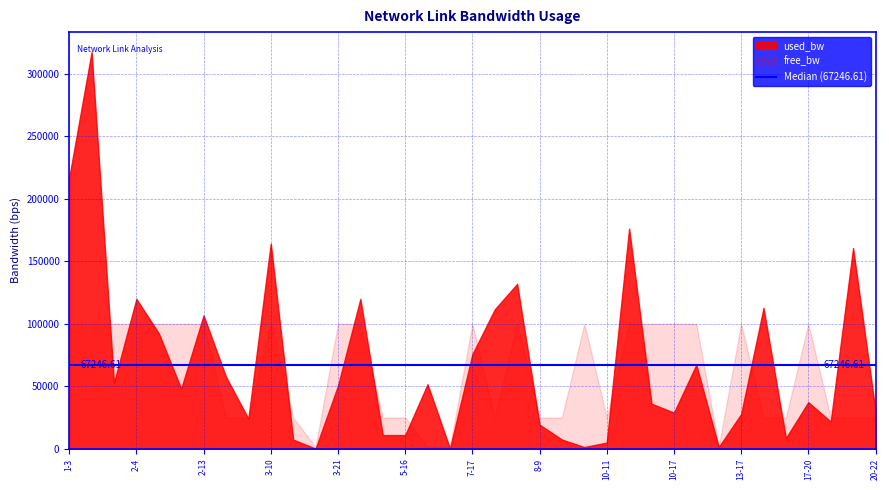

What is the maximum value for free_bw?

99998.6